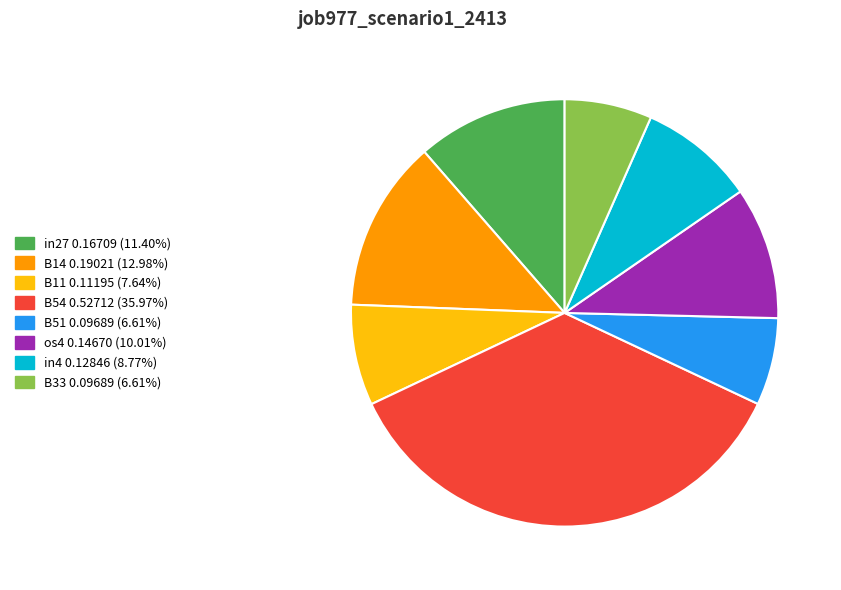

Which has a higher value, os4 or in4?

os4